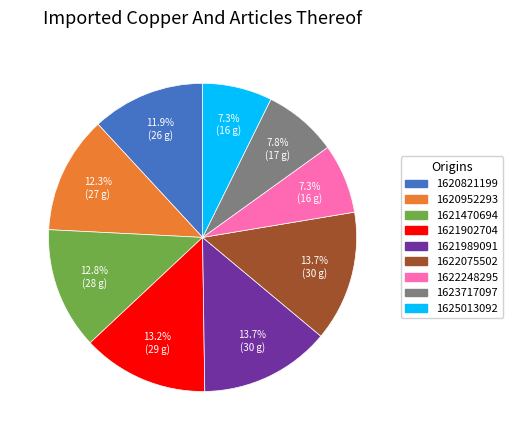

What is the ratio of the value at 1620952293 to the value at 1621470694?

1.0